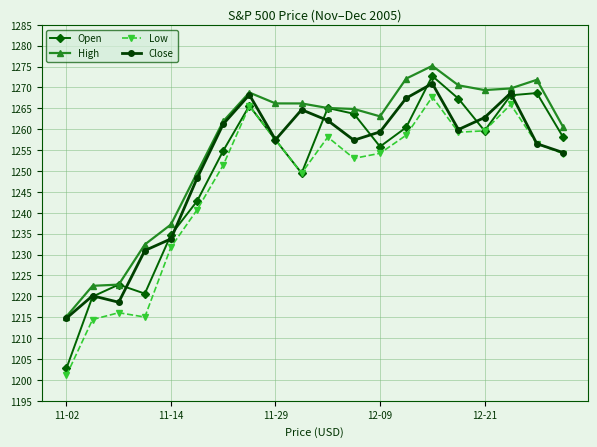

True or false: Low and High cross at least once.

False